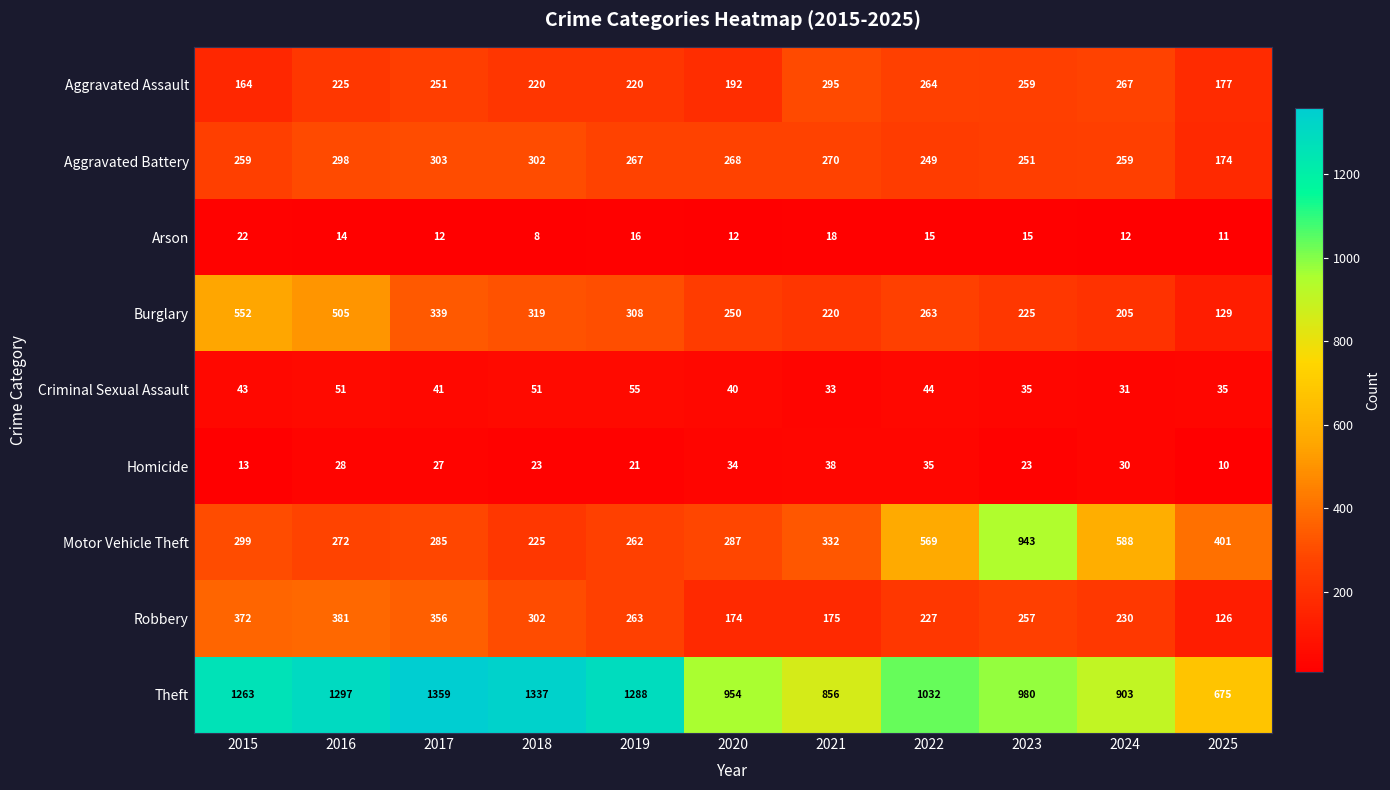

What is the sum of the Criminal Sexual Assault values at 2017 and 2025?

76